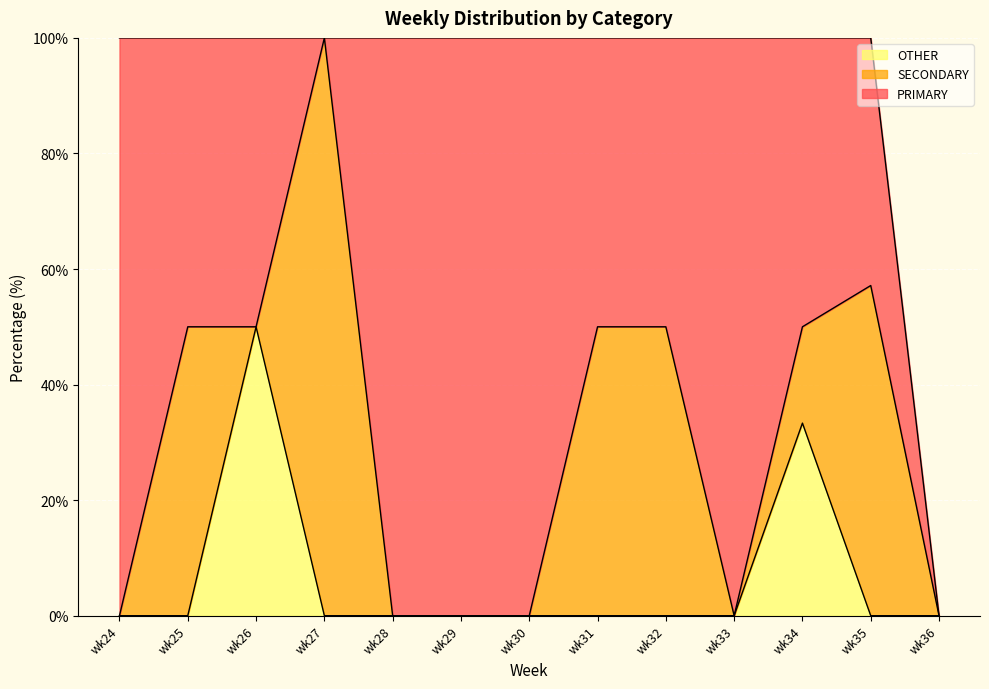

The value of OTHER at wk33 is 29.1. True or false?

False